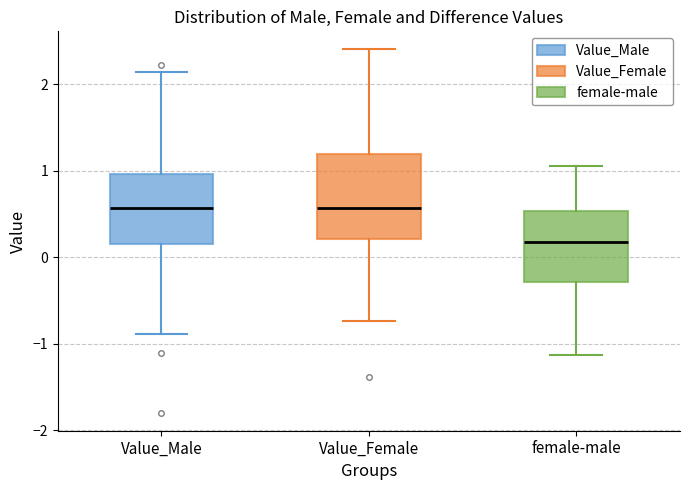

Reading left to right, transcribe this box plot: for each box, give where its median line is, the range the box spans, and where its two whiskers end, as read against the y-axis. The values are not printed on the chart, so give them approximately, as read against the axis.

Value_Male: median 0.6, box 0.2 to 1.0, whiskers -0.9 to 2.1
Value_Female: median 0.6, box 0.2 to 1.2, whiskers -0.7 to 2.4
female-male: median 0.2, box -0.3 to 0.5, whiskers -1.1 to 1.0